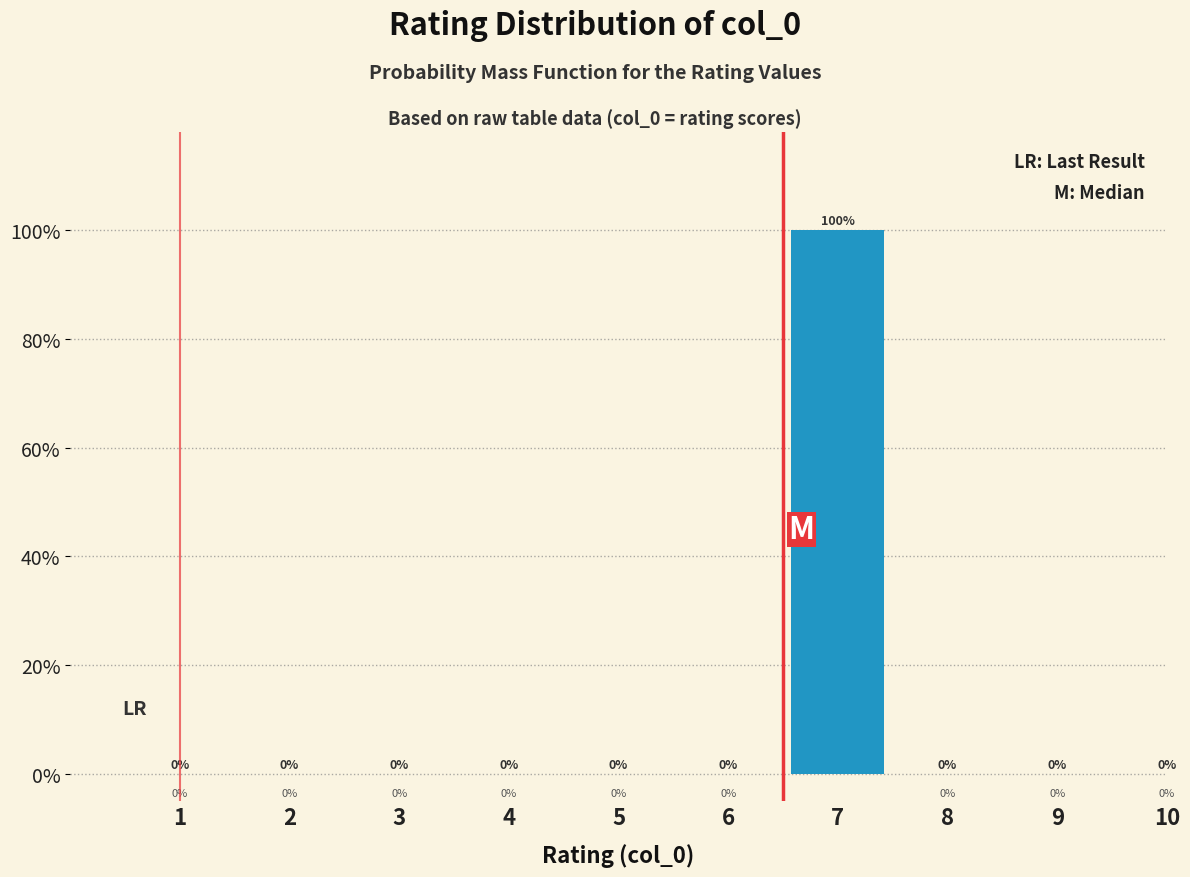

Reading right to left, extract all data points from this chart.

10=0	9=0	8=0	7=100	6=0	5=0	4=0	3=0	2=0	1=0